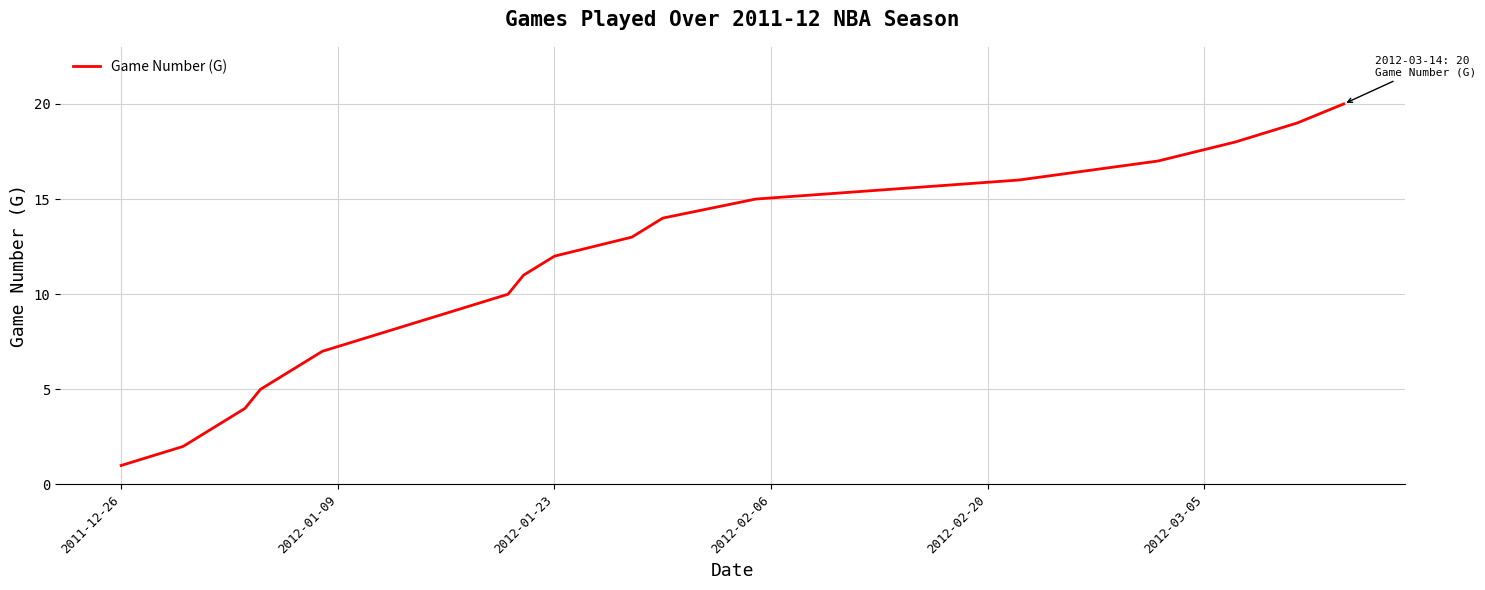

What is the difference between the maximum and minimum values?

19